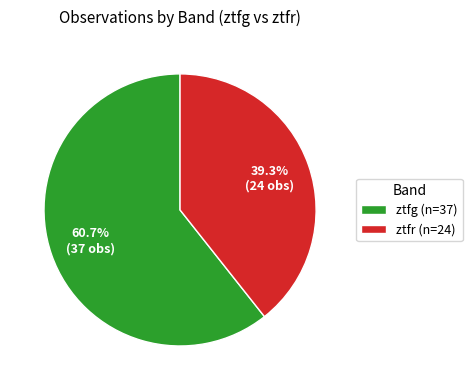

What is the majority slice?

ztfg